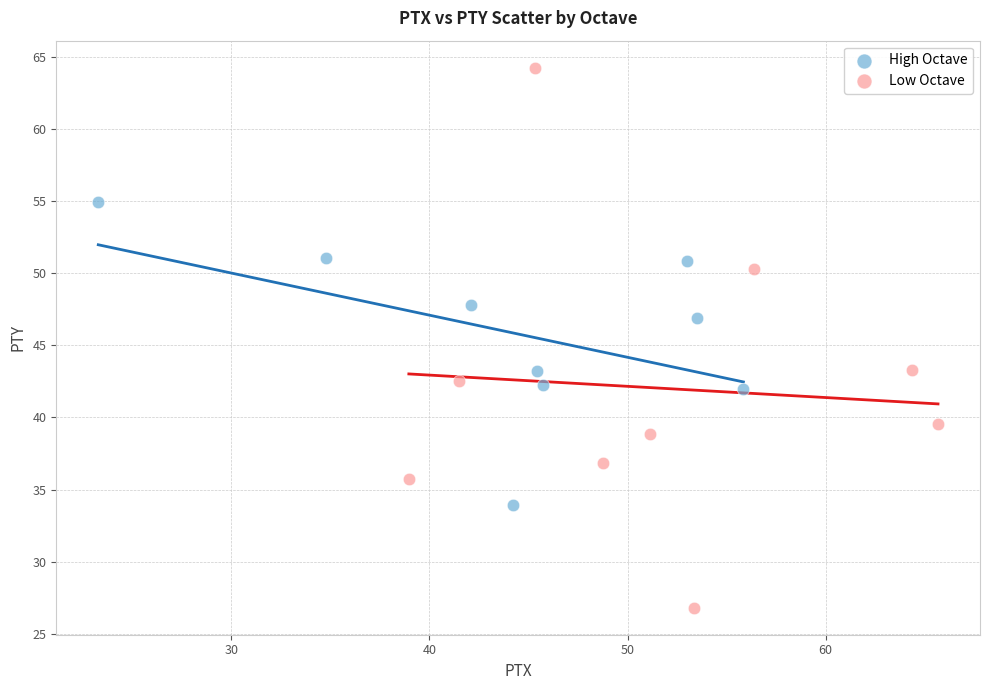

Which series has the widest spread of Y values?

Low Octave